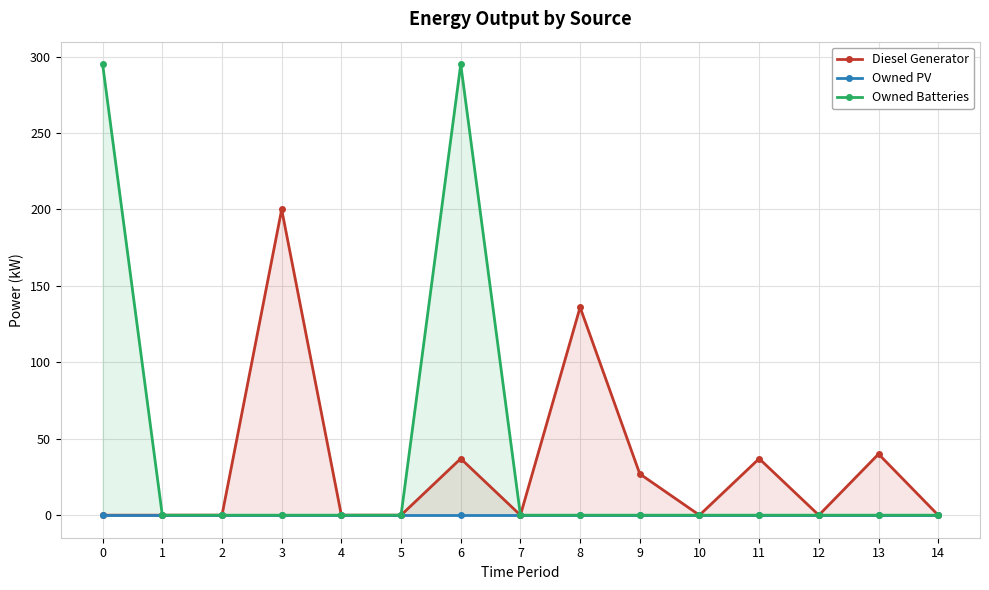

True or false: Diesel Generator and Owned Batteries intersect in this chart.

False